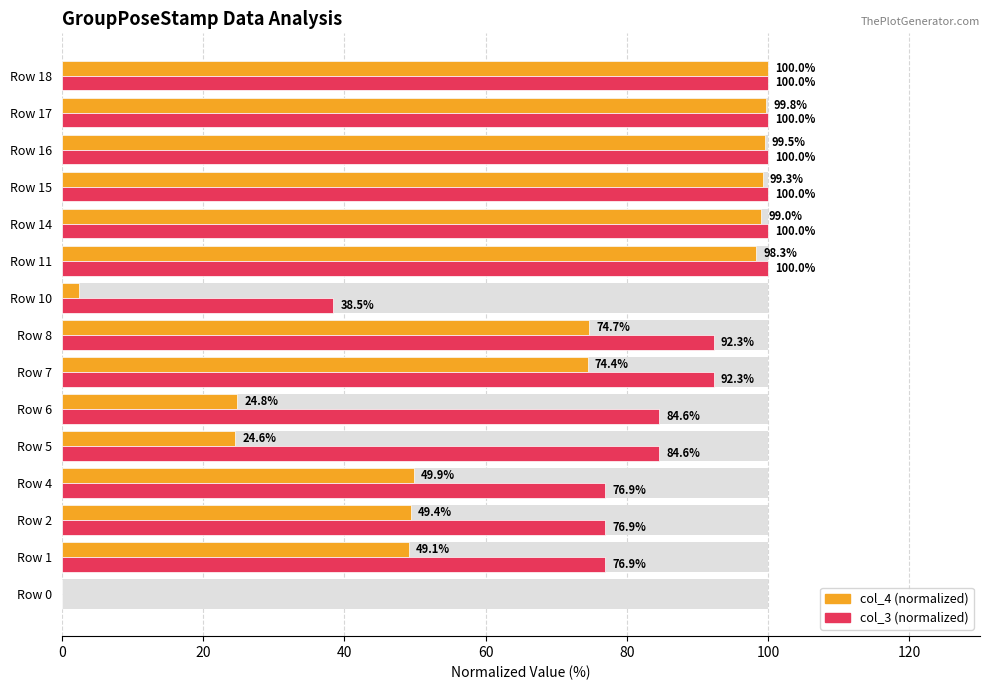

How many positive values does the col_3 (normalized) series have?

14